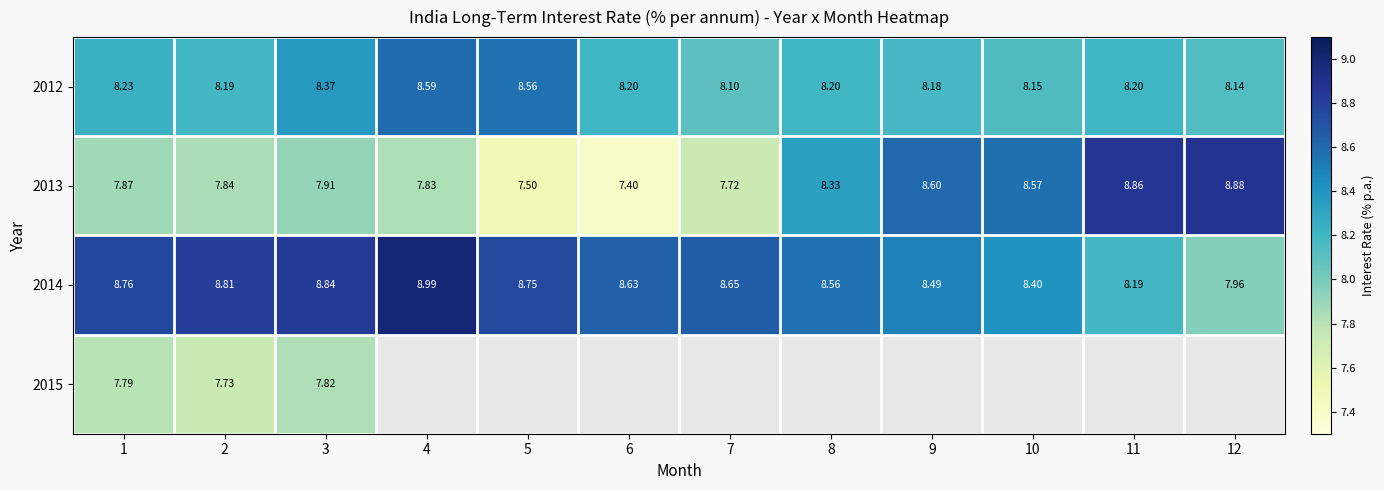

What is the average value of the 2014 series?

8.6